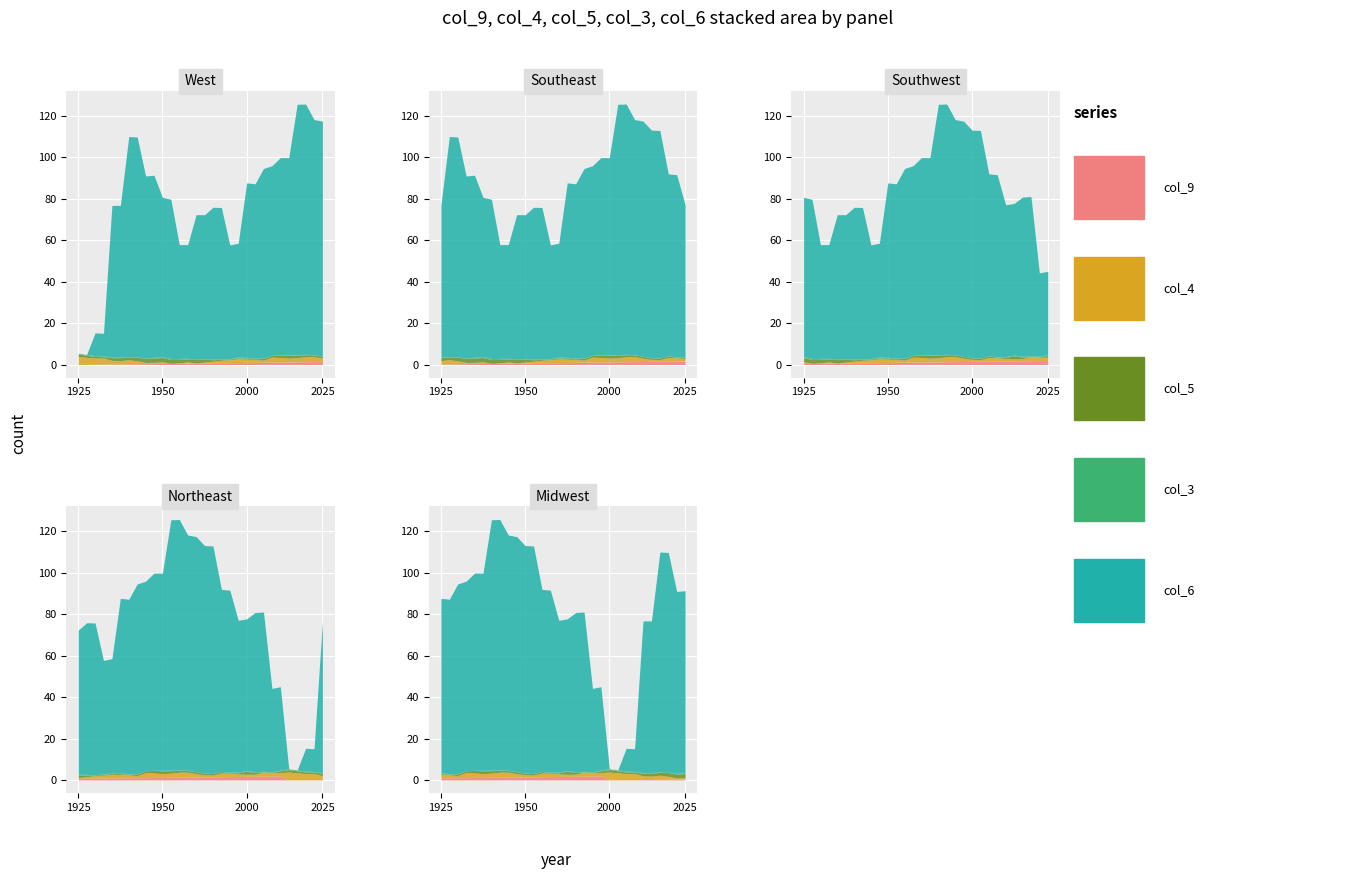

Is it true that col_9 equals 90.2 at 30?

False